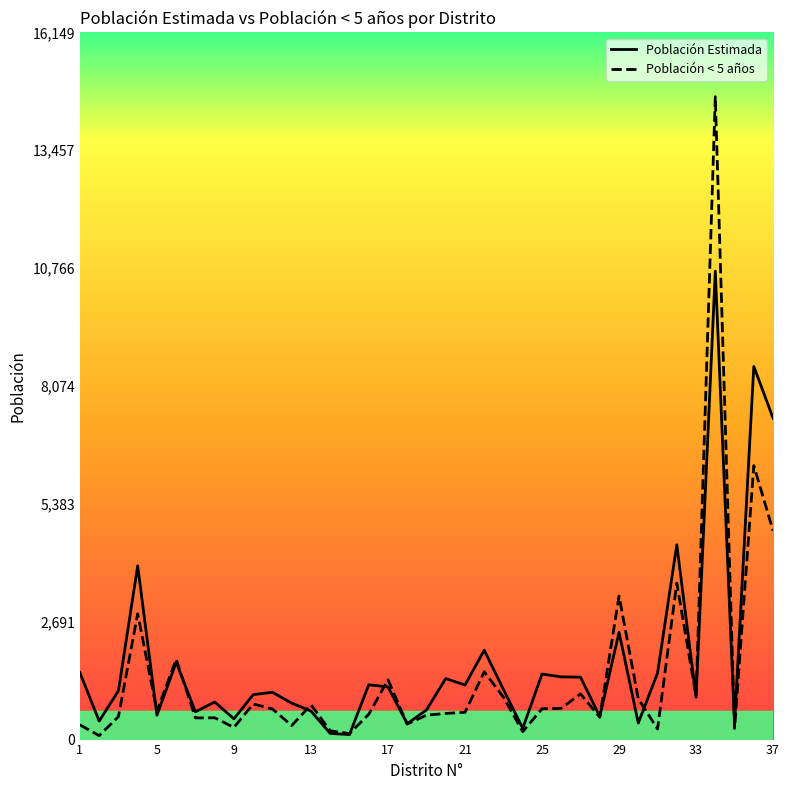

Which series has the largest range (max minus min)?

Población < 5 años